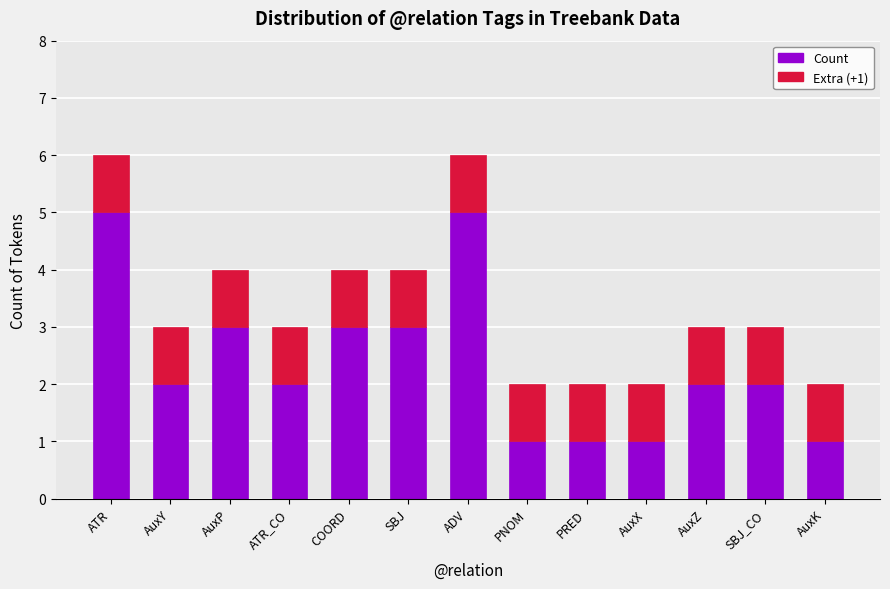

Are the bars horizontal?

No